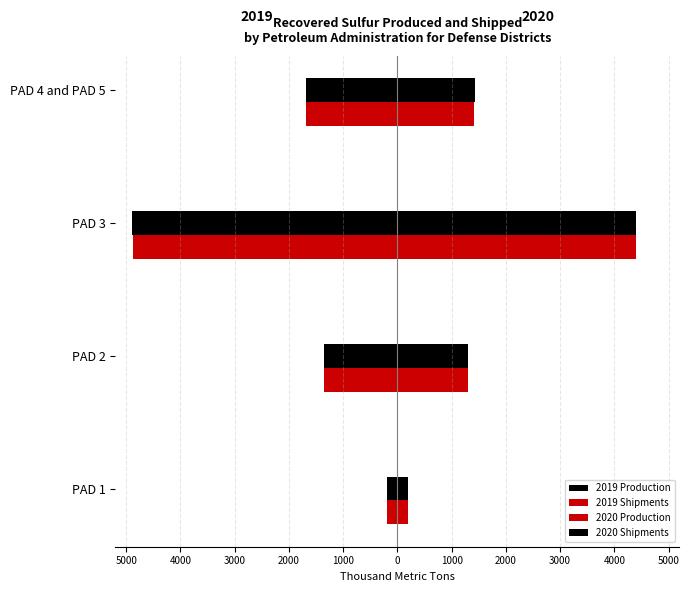

At how many categories does at least one series exceed 68?

4